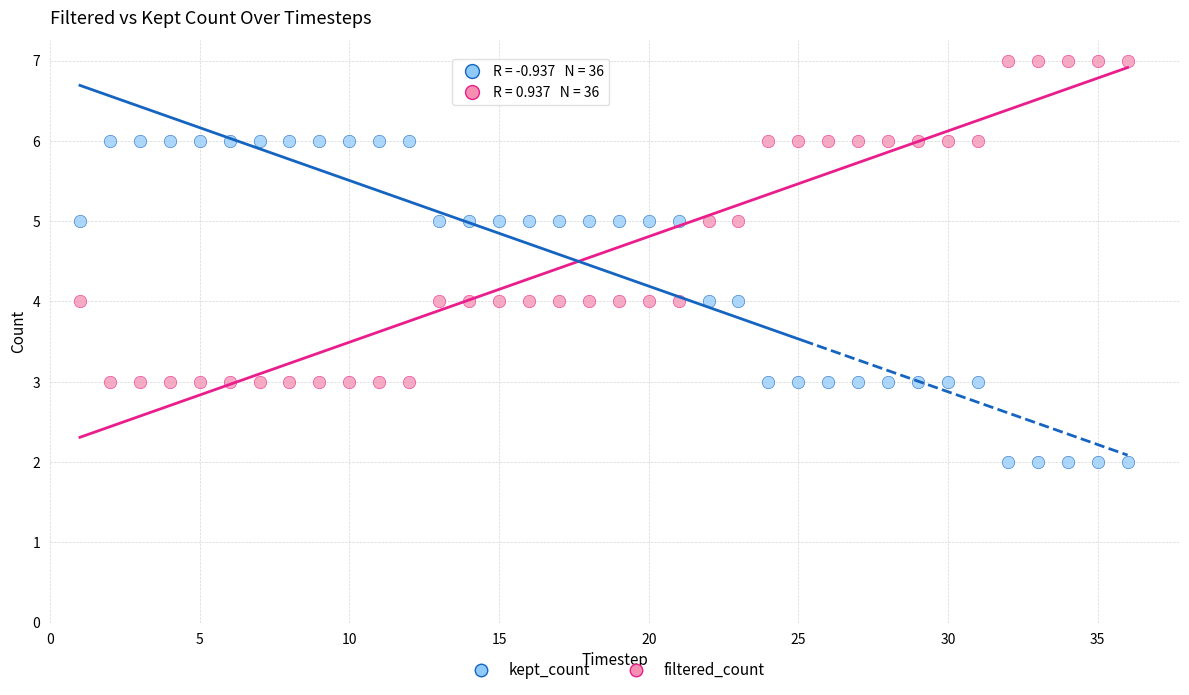

What are all the series names shown in the legend?

kept_count, filtered_count